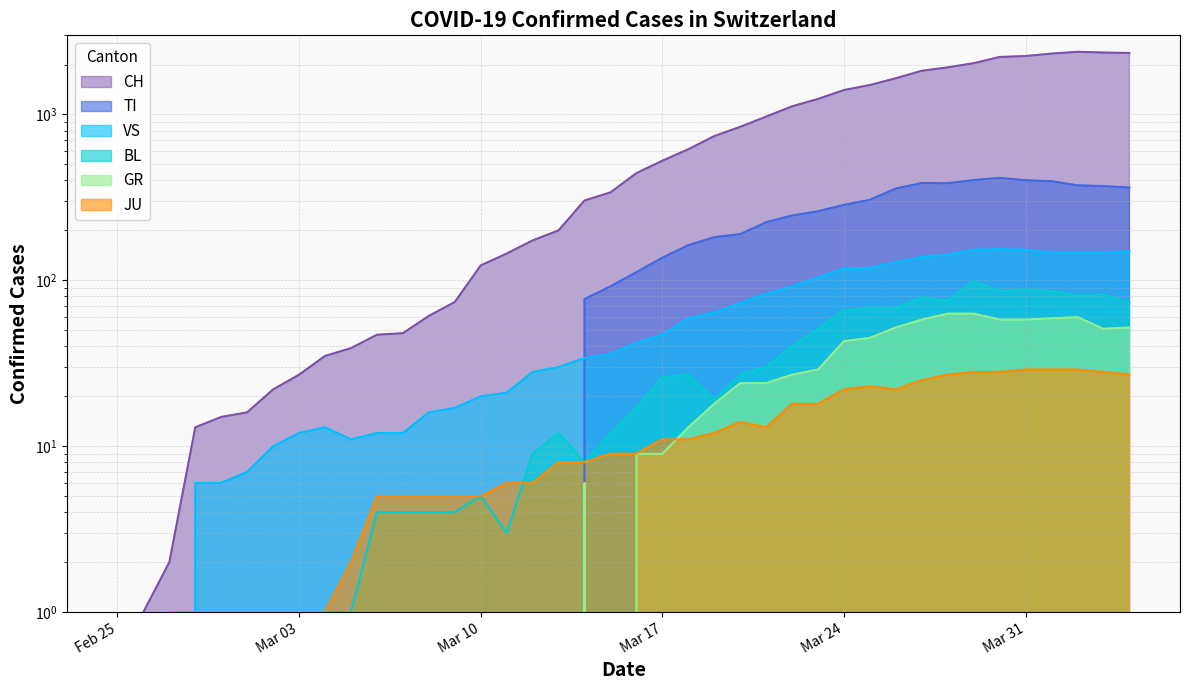

True or false: TI has more than 1 interior local peaks.

True